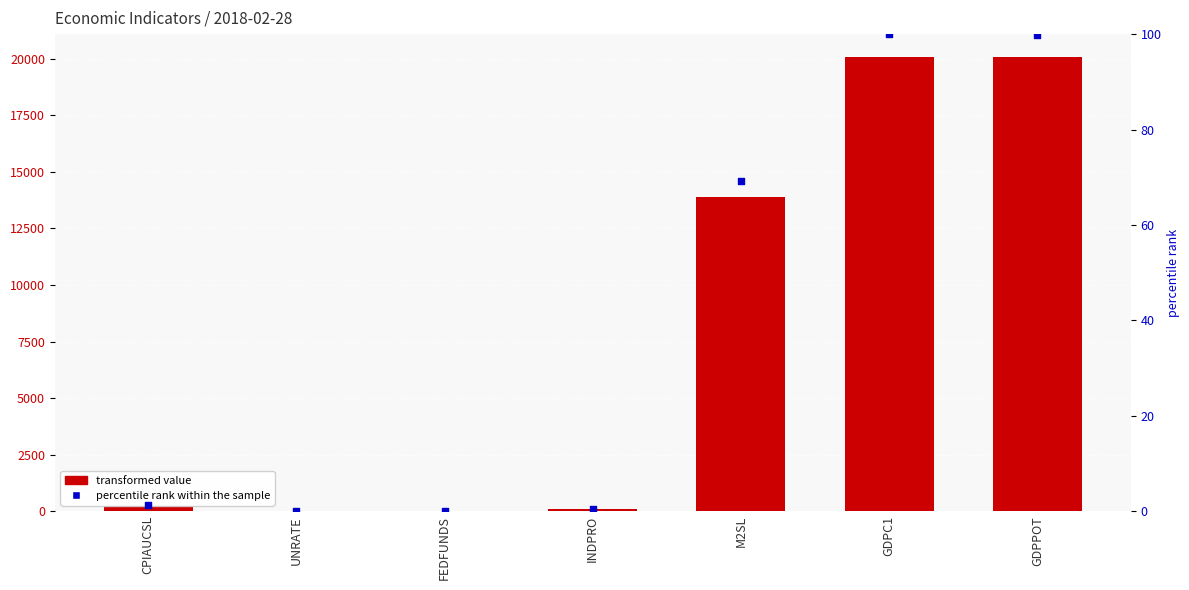

What is the ratio of the value at GDPPOT to the value at GDPC1?

1.0